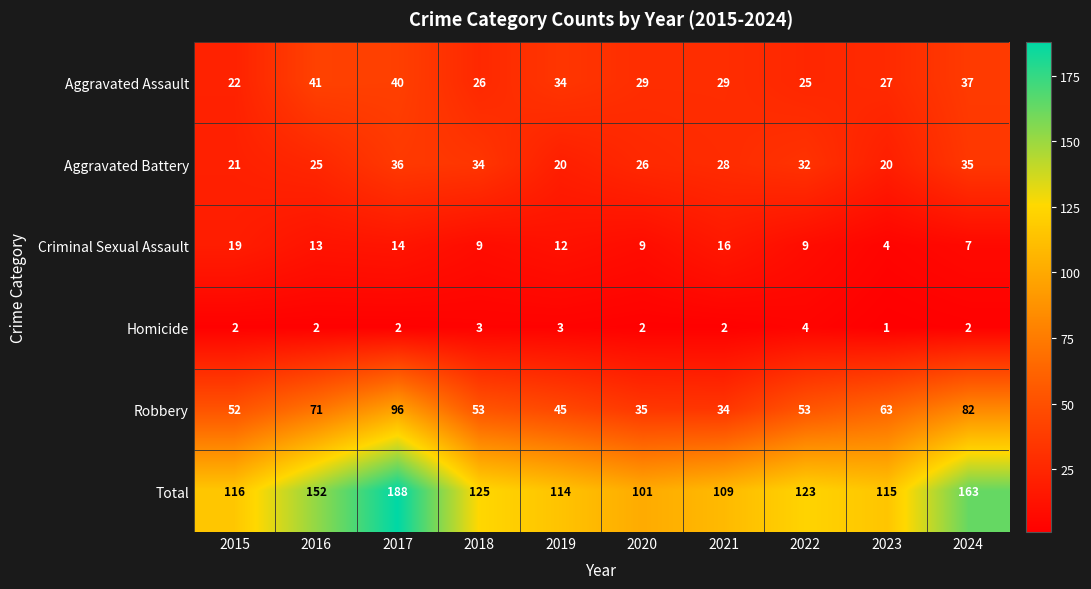

Which label corresponds to the smallest value in the chart?

2023